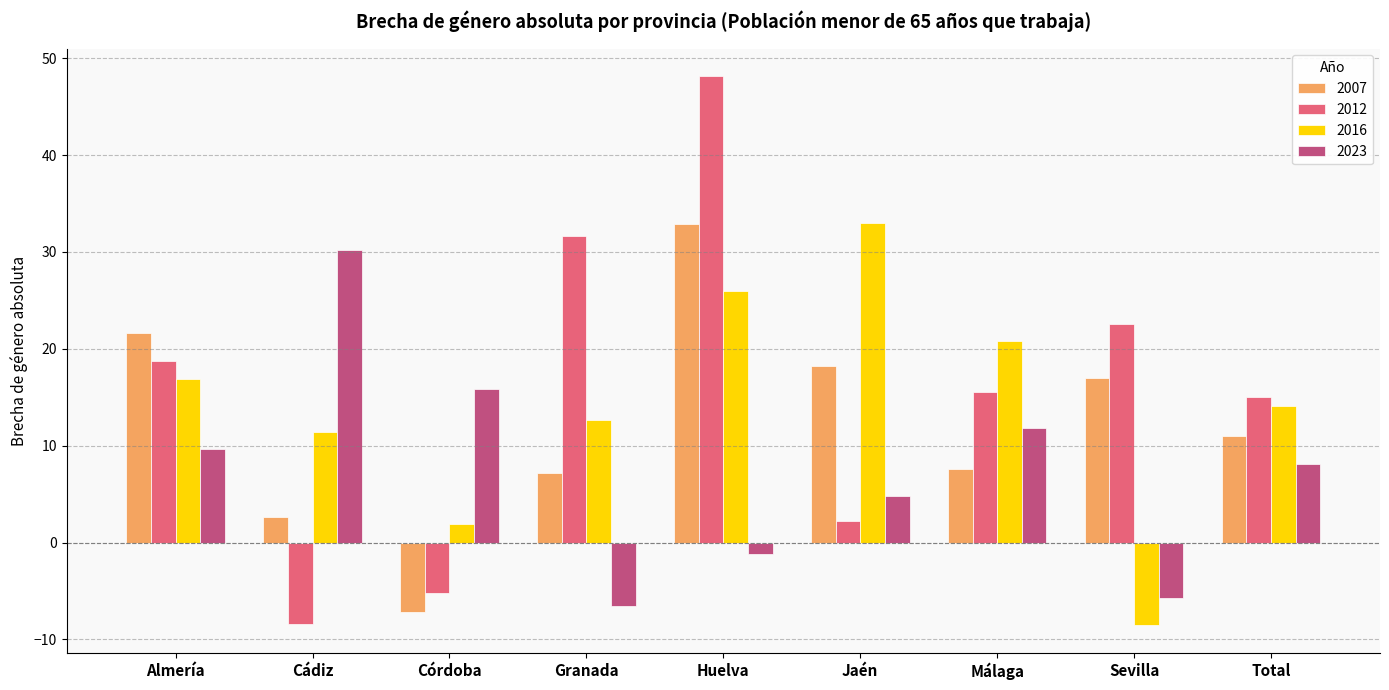

What is the label of the 7th bar from the right?

Córdoba